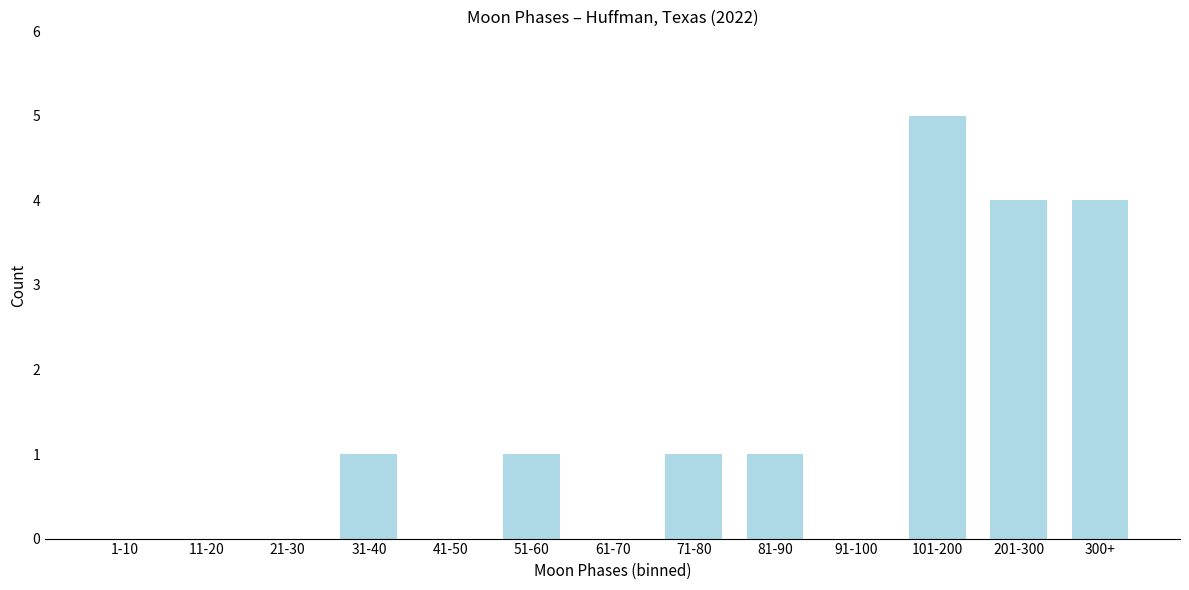

Reading left to right, list all the values displayed in this chart.

1-10=0	11-20=0	21-30=0	31-40=1	41-50=0	51-60=1	61-70=0	71-80=1	81-90=1	91-100=0	101-200=5	201-300=4	300+=4